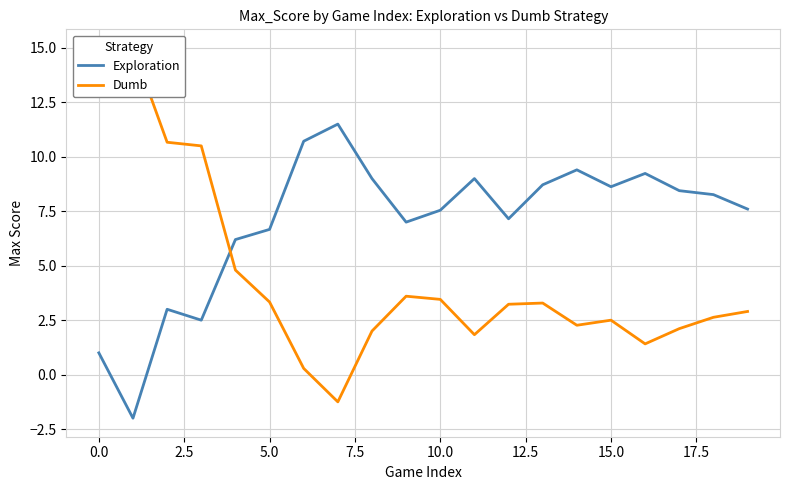

Reading left to right, extract all data points from this chart.

Exploration: 1.0	-2.0	3.0	2.5	6.2	6.7	10.7	11.5	9.0	7.0	7.5	9.0	7.2	8.7	9.4	8.6	9.2	8.4	8.3	7.6
Dumb: 14.0	15.0	10.7	10.5	4.8	3.3	0.3	-1.2	2.0	3.6	3.5	1.8	3.2	3.3	2.3	2.5	1.4	2.1	2.6	2.9